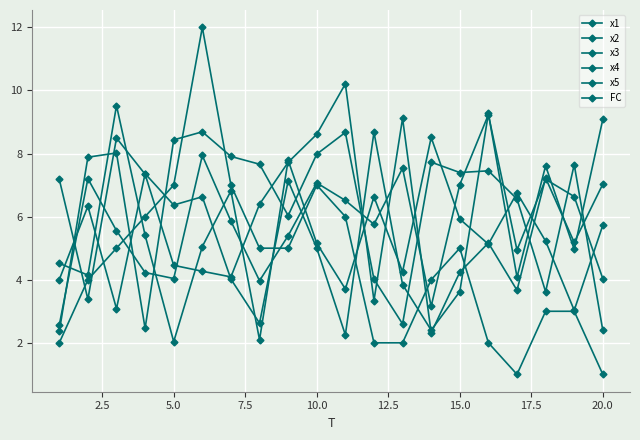

Does the chart have visible grid lines?

Yes